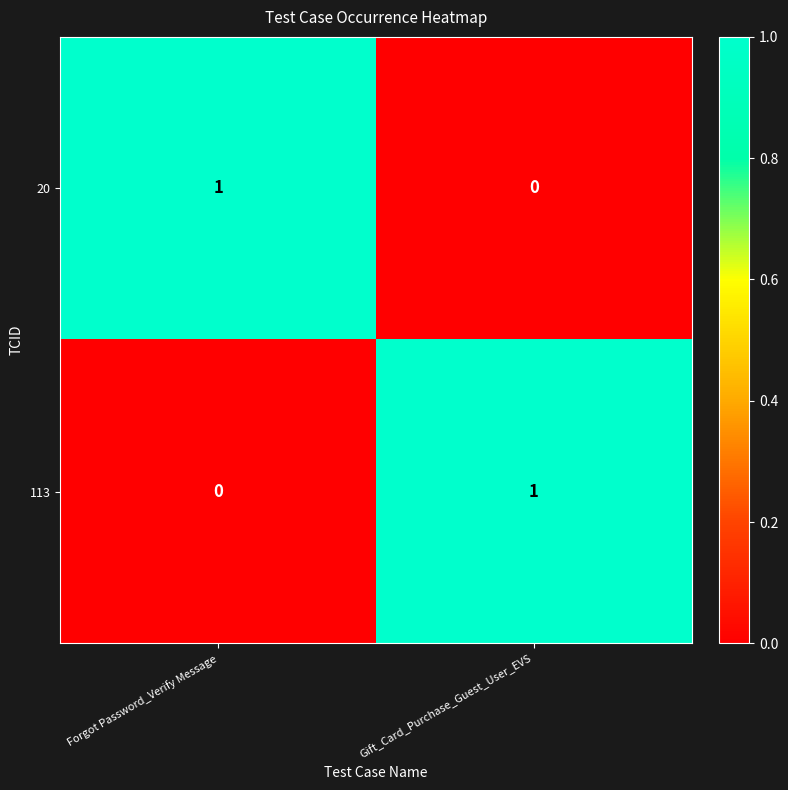

How many values in 113 are above zero?

1